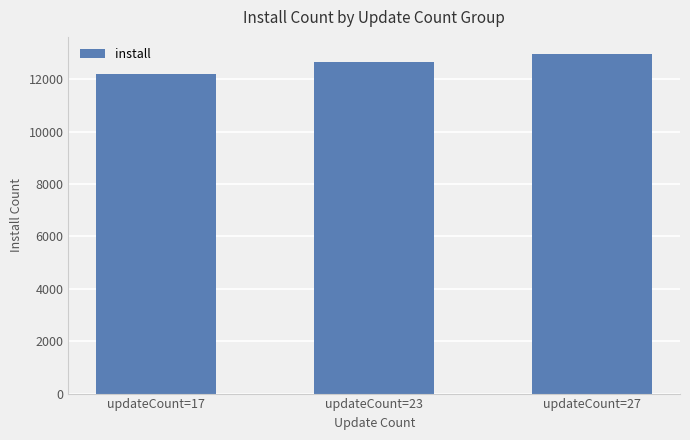

What is the change in value from updateCount=23 to updateCount=27?

+312